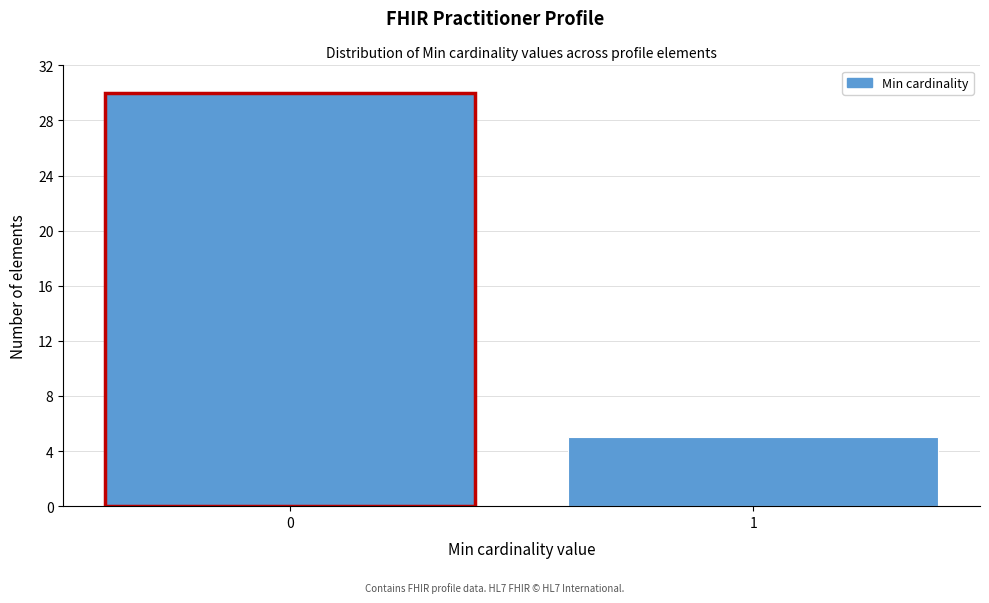

Reading left to right, extract all data points from this chart.

0=30	1=5